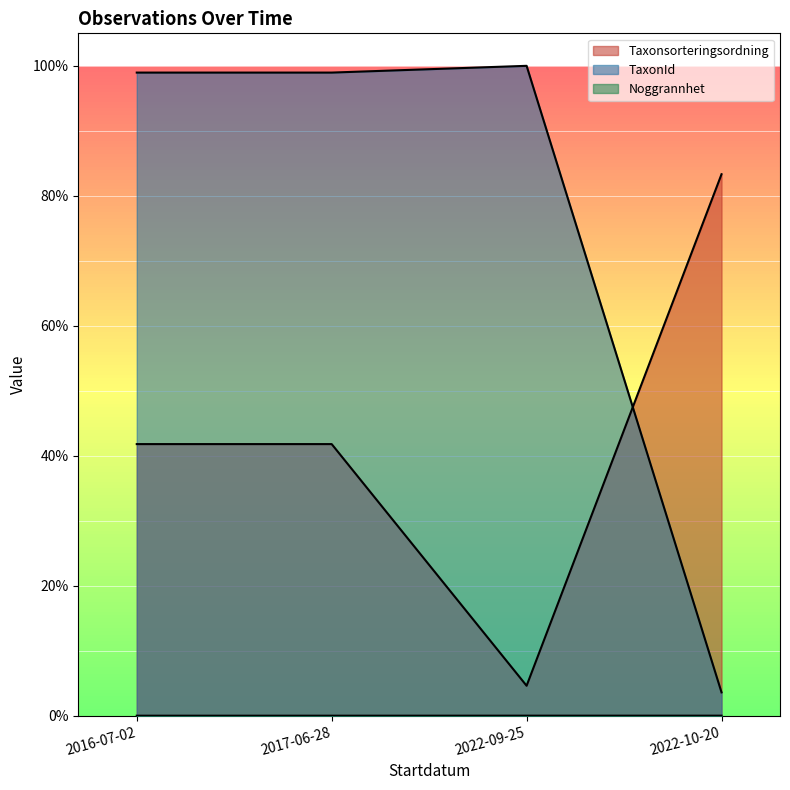

Reading left to right, extract all data points from this chart.

Taxonsorteringsordning: 2016-07-02=0.4	2017-06-28=0.4	2022-09-25=0.0	2022-10-20=0.8
TaxonId: 2016-07-02=1.0	2017-06-28=1.0	2022-09-25=1.0	2022-10-20=0.0
Noggrannhet: 2016-07-02=0.0	2017-06-28=0.0	2022-09-25=0.0	2022-10-20=0.0